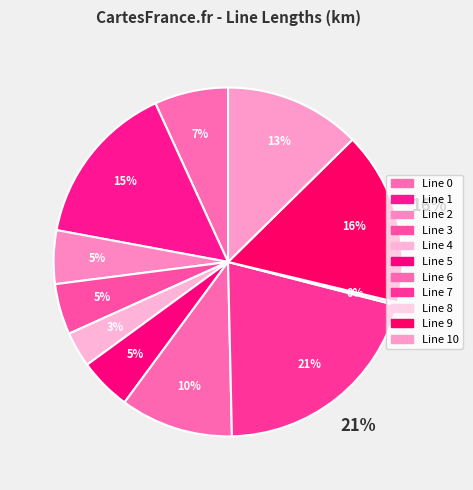

Is the sum of Line 2 and Line 9 greater than half?

No